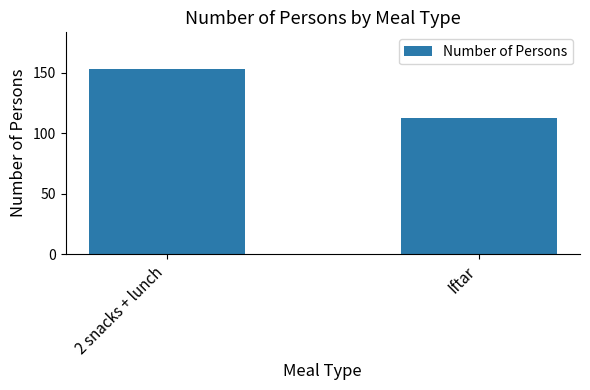

What is the maximum value shown in the chart?

153